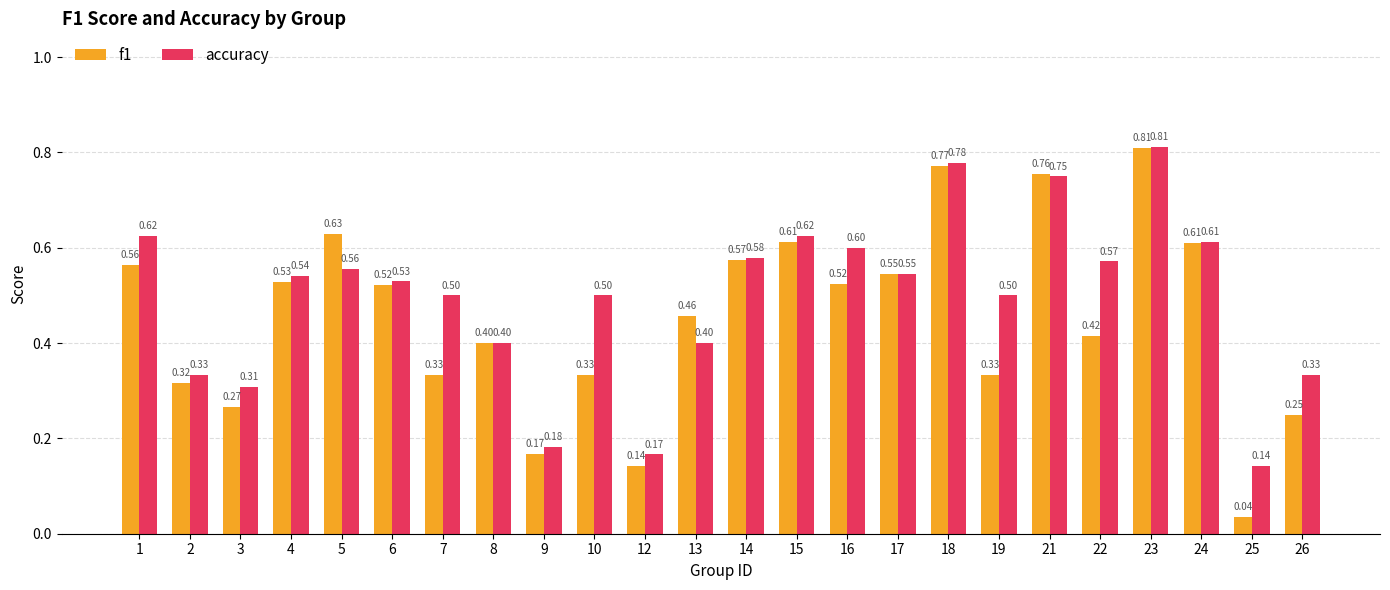

What is the approximate value of accuracy at 19?

0.5